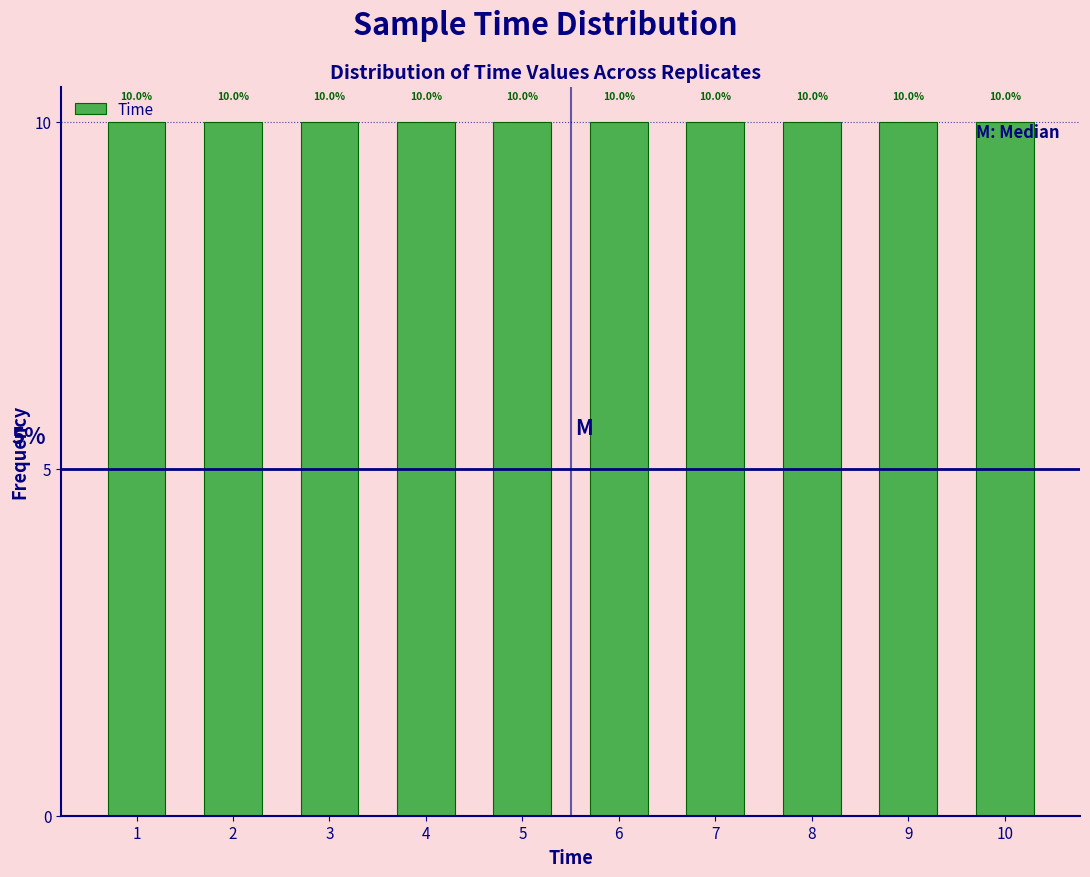

How tall is the bar that spans 1.5 to 2.5 on the x-axis?

10.0